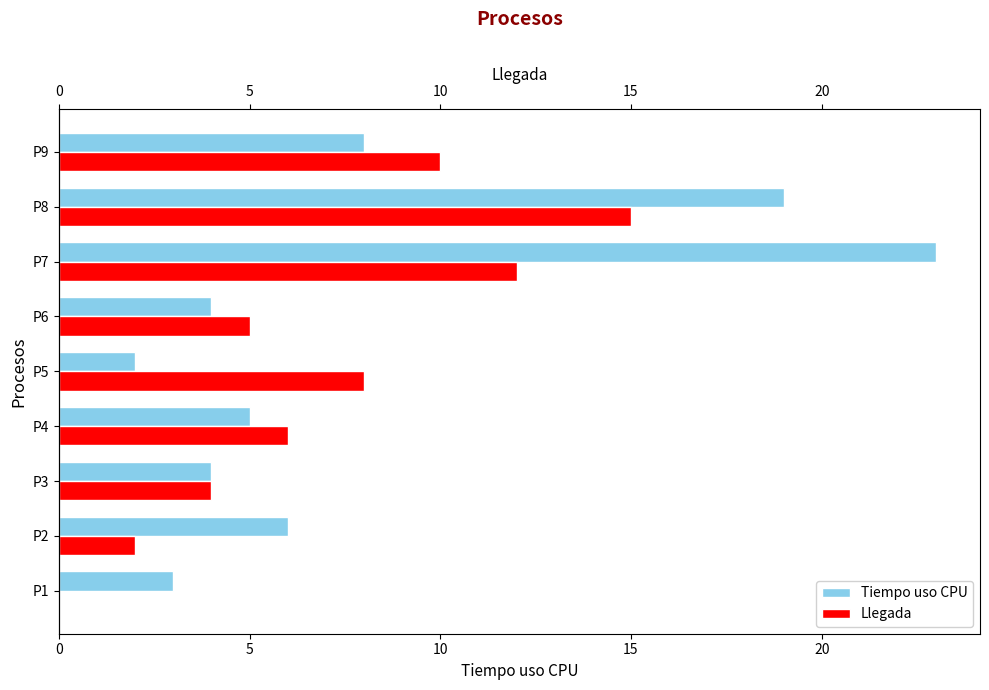

Are the bars grouped side by side (vs. stacked)?

Yes